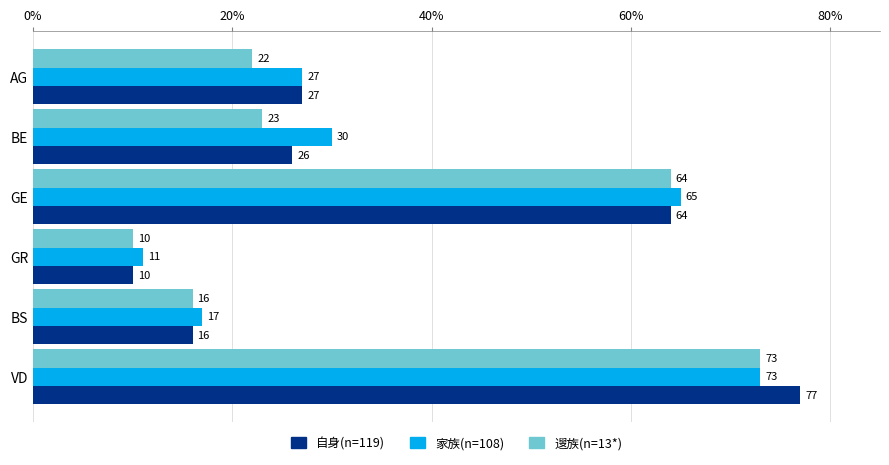

Between GE and VD, which series saw the biggest shift?

自身(n=119)